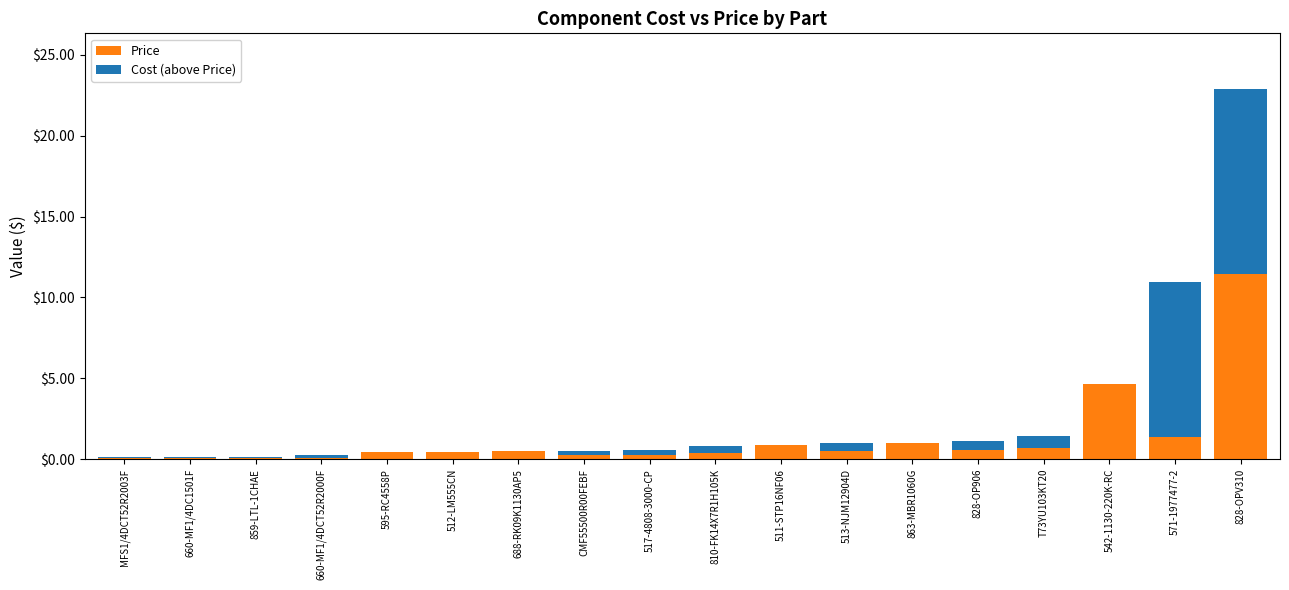

The Price series shows 11.4 at 828-OPV310. True or false?

True